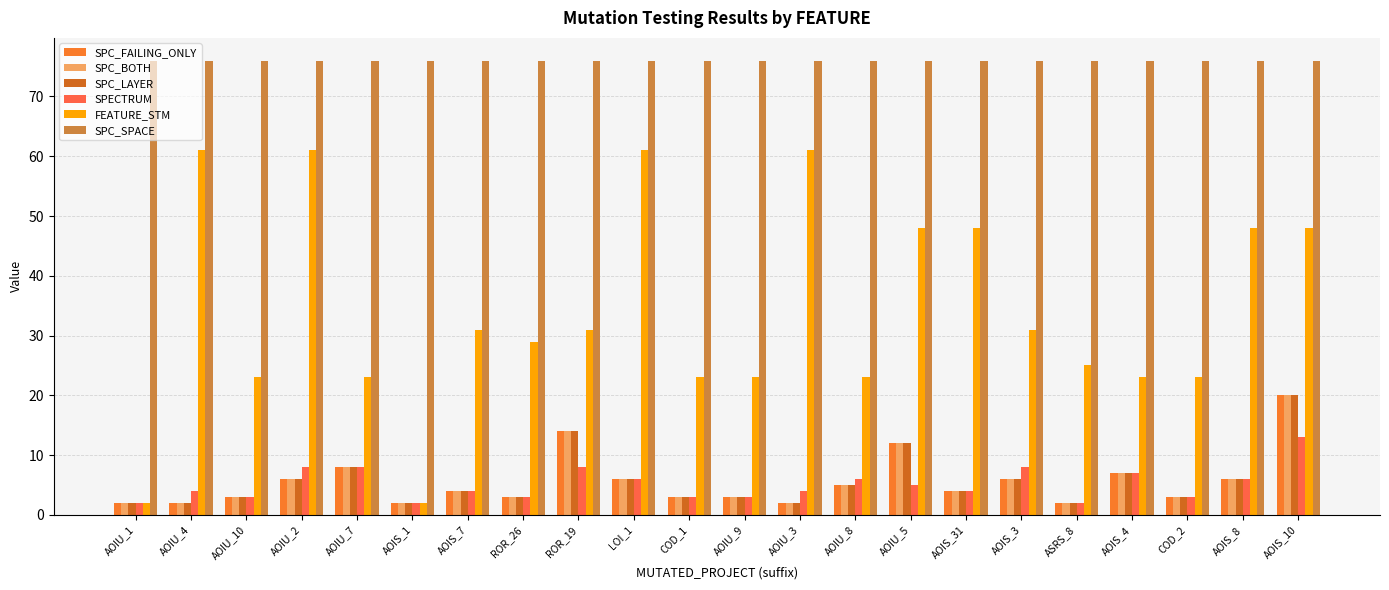

At how many categories does at least one series exceed 38?

22